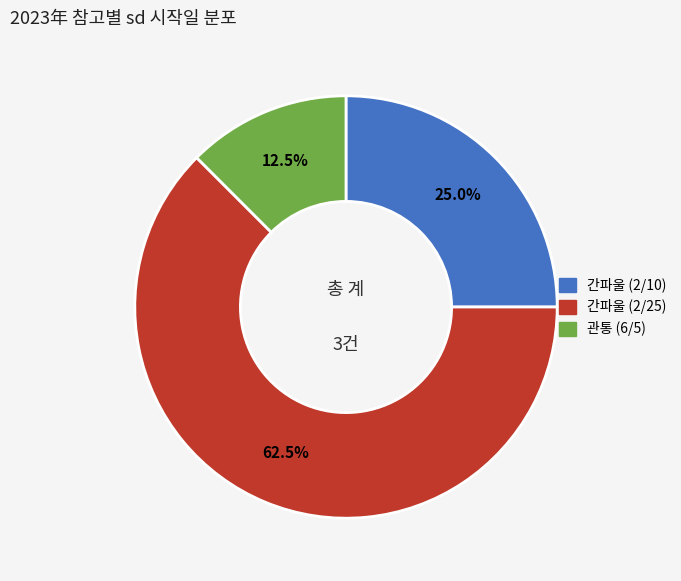

What is the total percentage of 간파울 (2/10) and 간파울 (2/25)?

87.5%